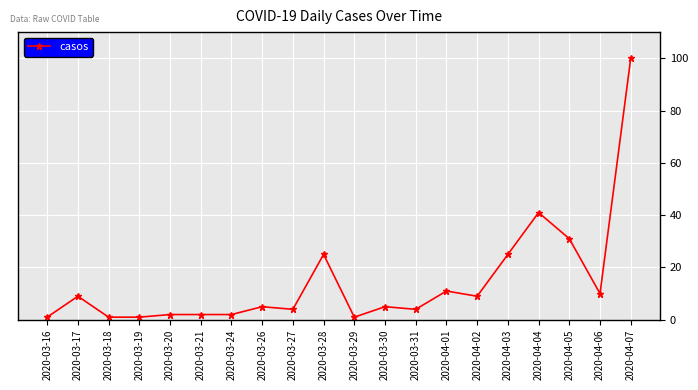

What is the value of the 7th point from the left?

2